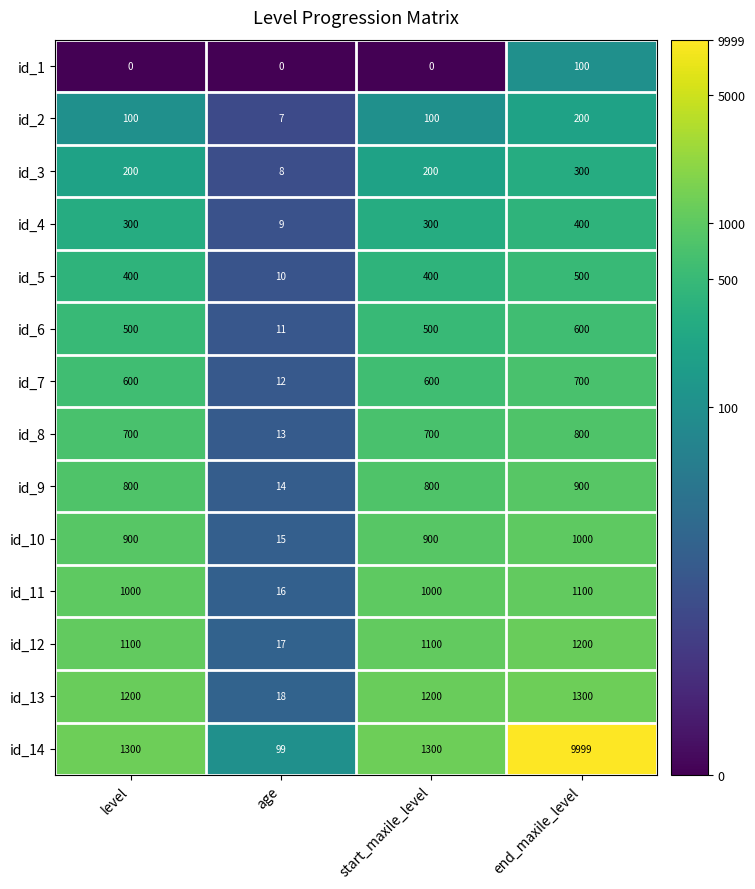

How many categories are shown in the chart?

4